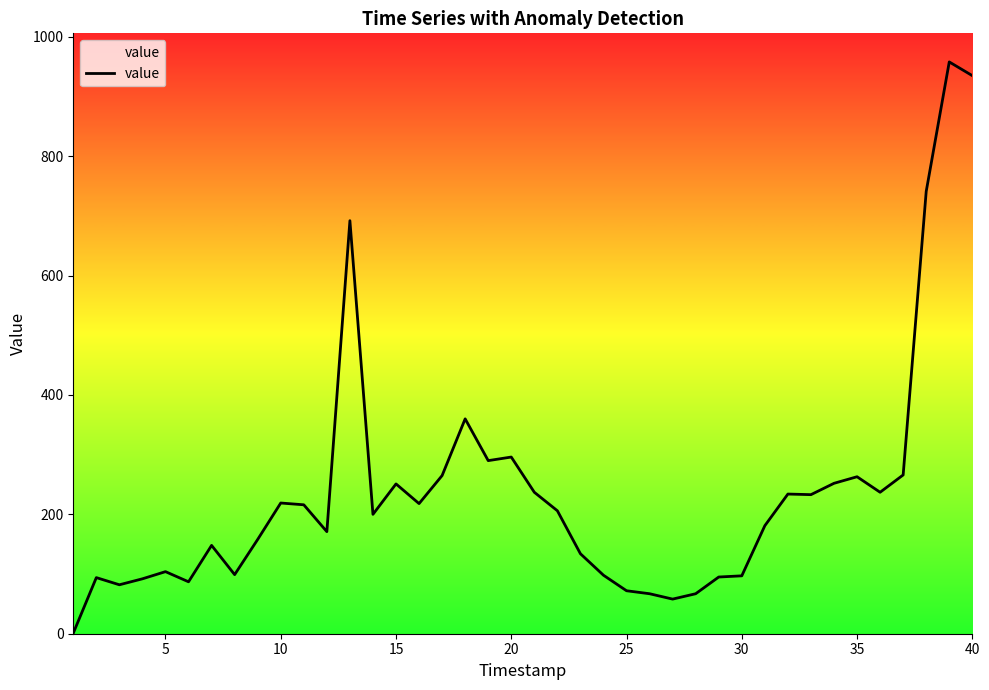

What is the difference between the maximum and minimum values?

957